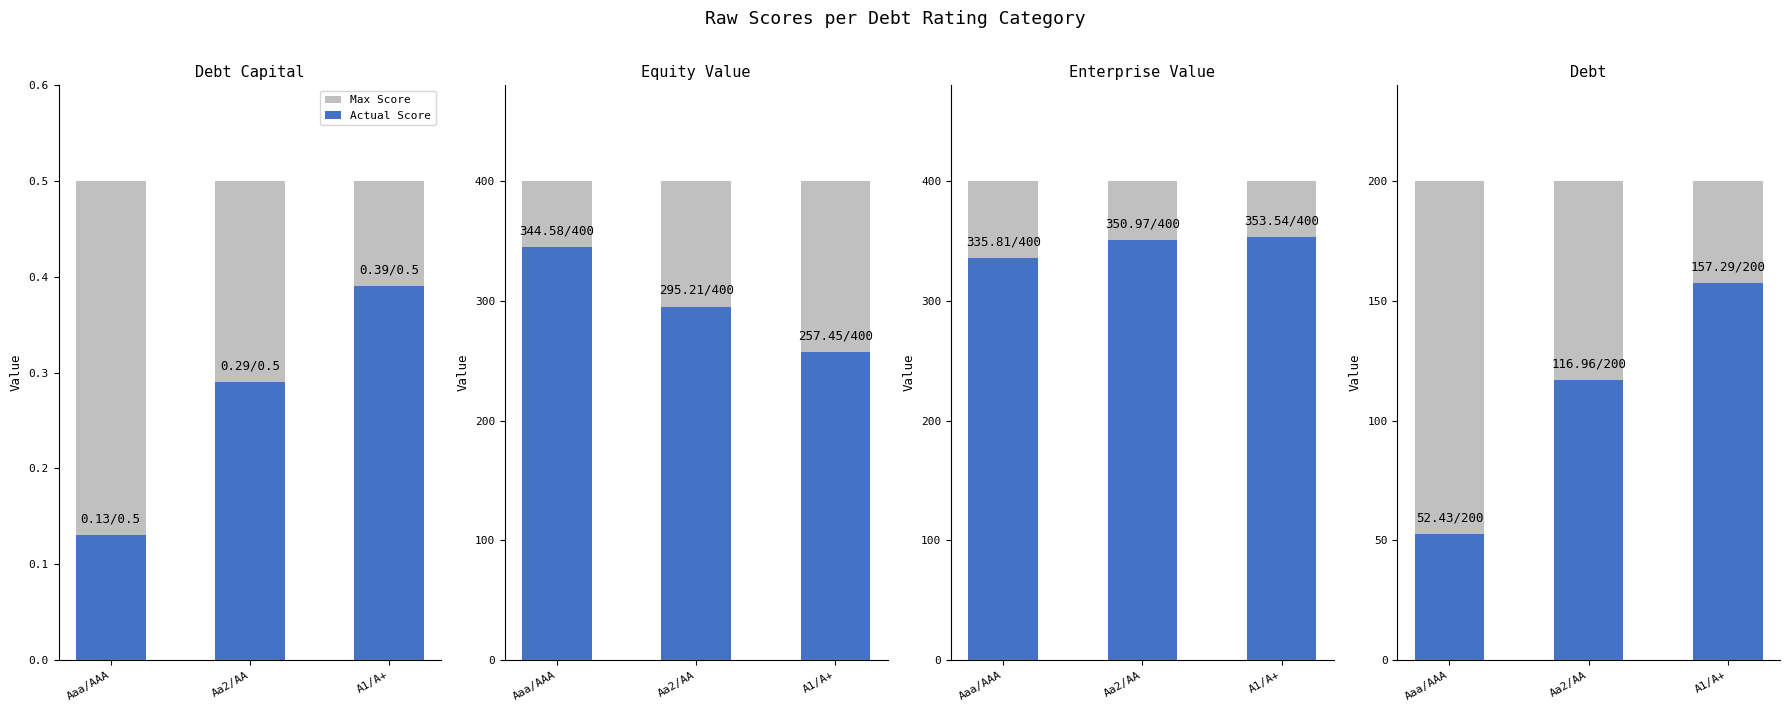

How many bars are there in each group?

2